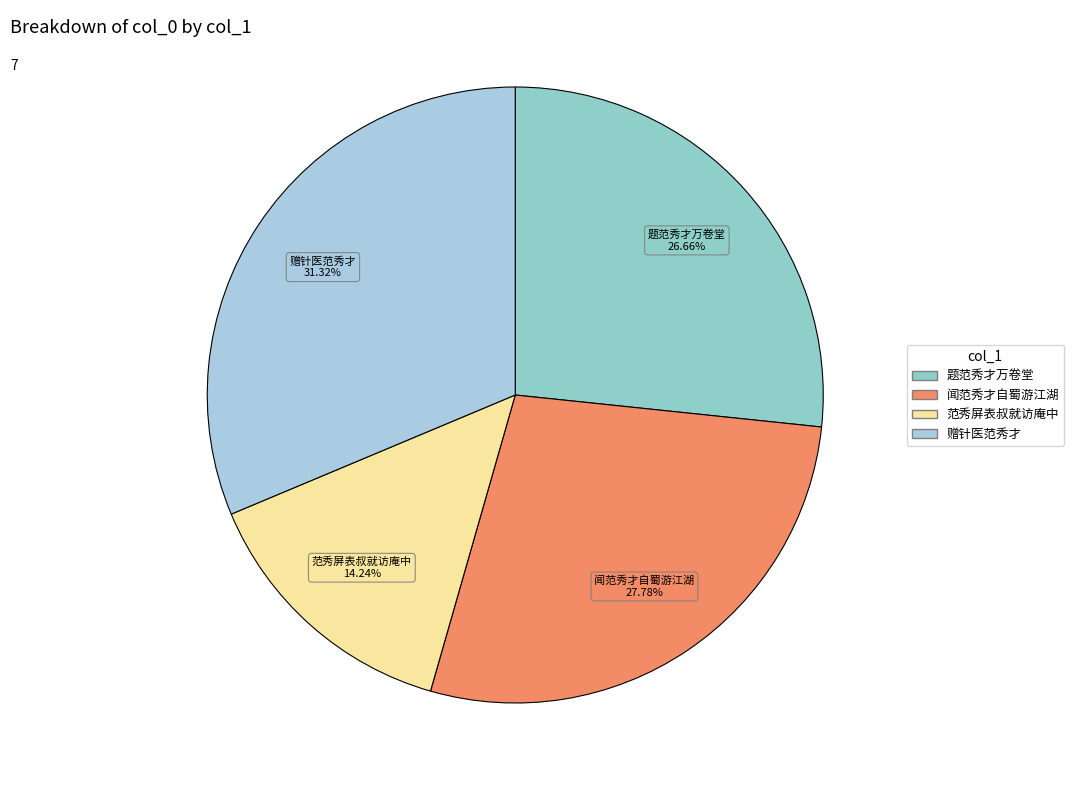

Count the number of slices in the pie.

4